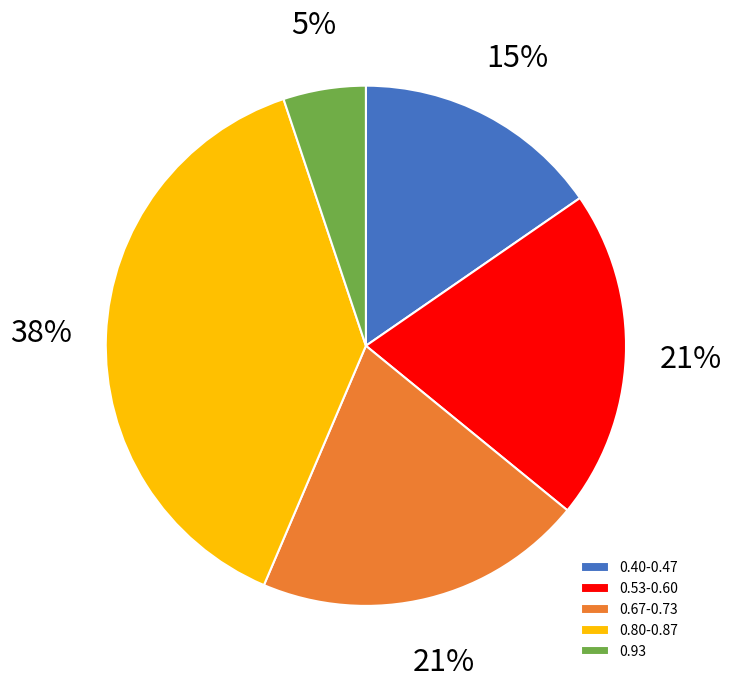

How many segments does this pie chart have?

5